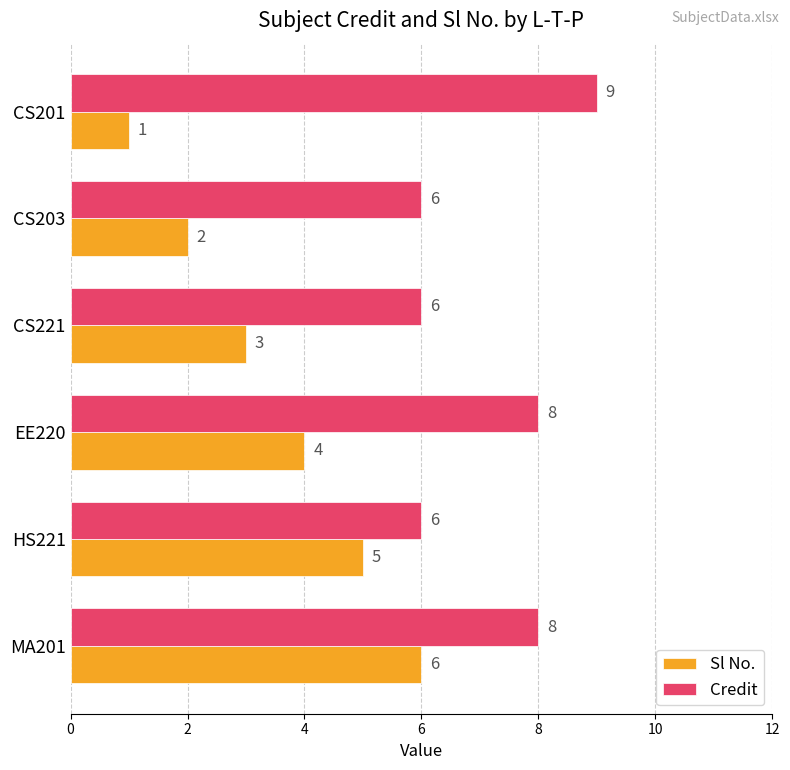

What is the greatest value displayed?

9